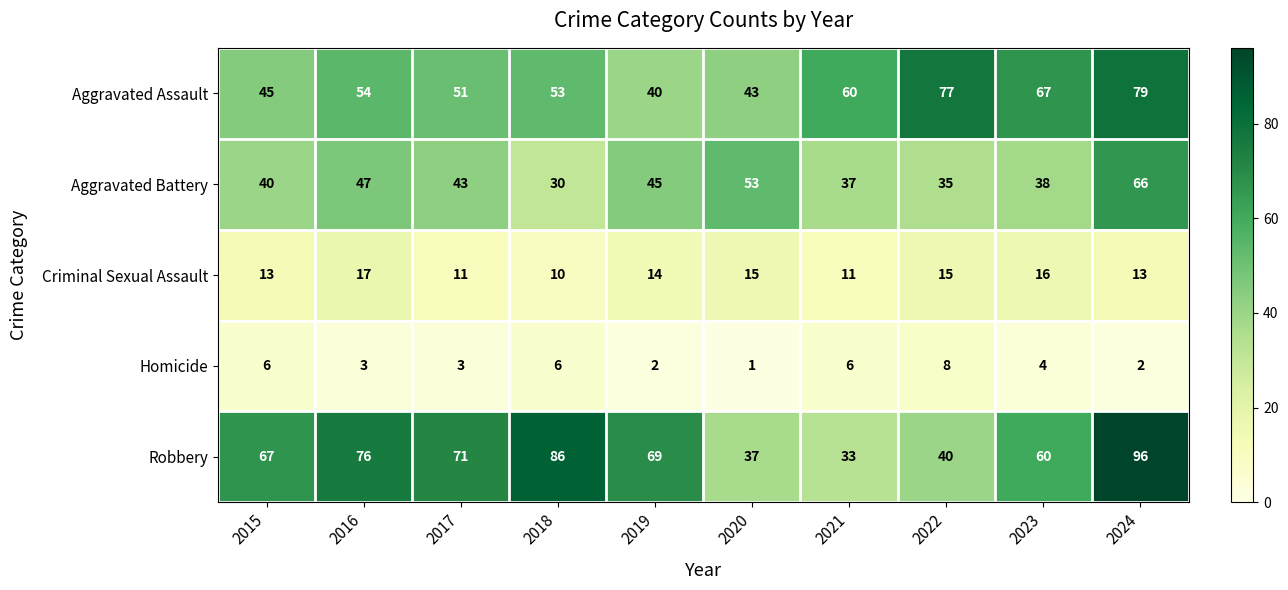

What is the sum of the Homicide values at 2015 and 2020?

7